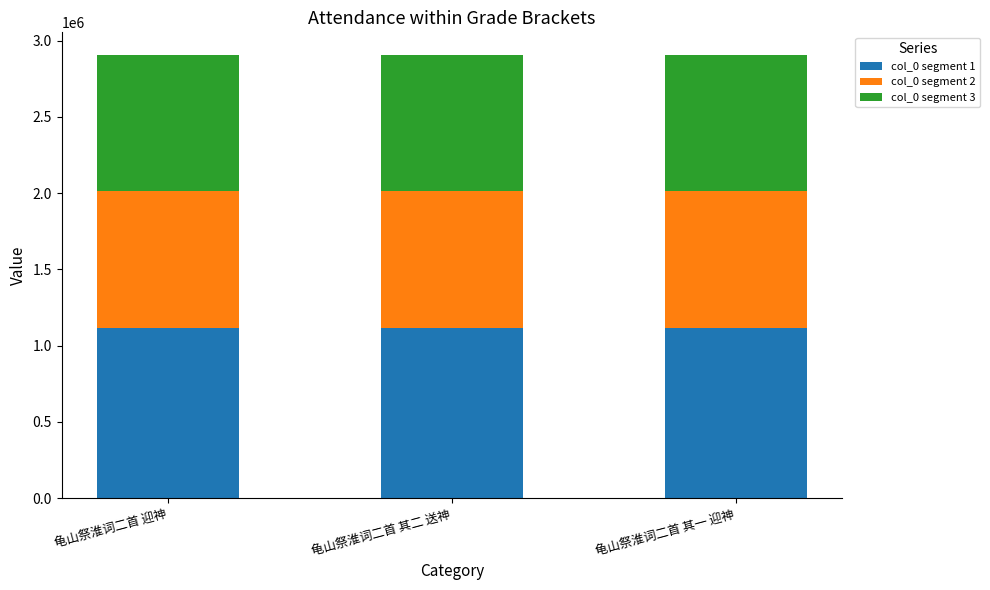

True or false: col_0 segment 1 has a value of 1112749 at 龟山祭淮词二首 其一 迎神.

True